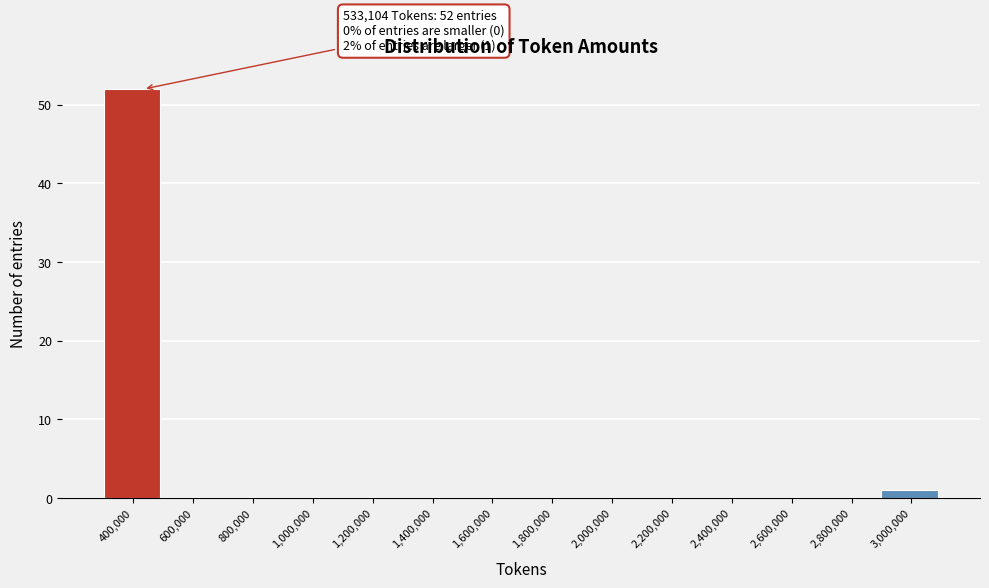

Reading right to left, extract all data points from this chart.

3,000,000=1	2,800,000=0	2,600,000=0	2,400,000=0	2,200,000=0	2,000,000=0	1,800,000=0	1,600,000=0	1,400,000=0	1,200,000=0	1,000,000=0	800,000=0	600,000=0	400,000=52